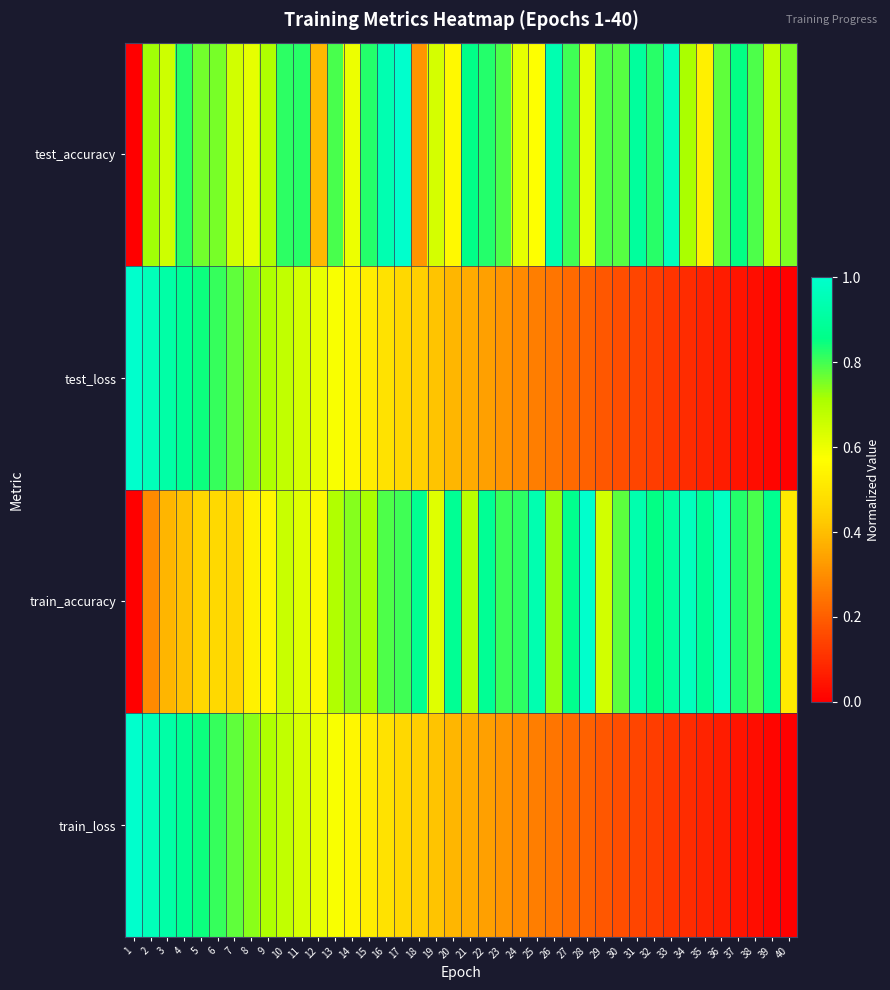

At how many categories does at least one series exceed 0?

40